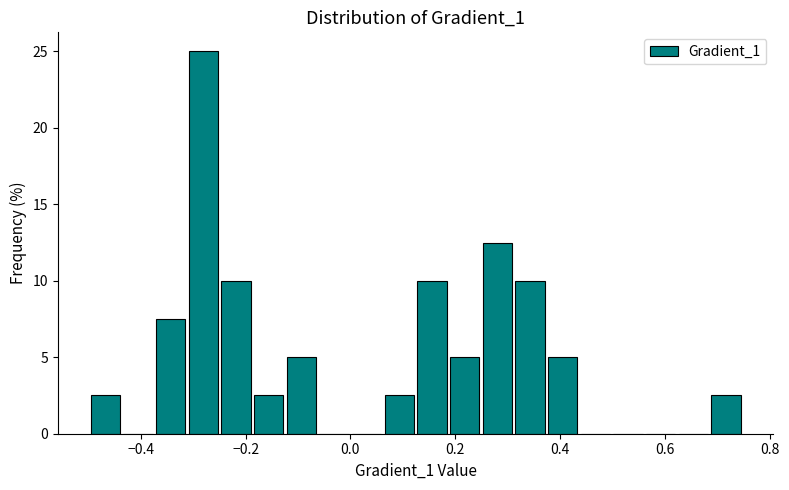

Around what value on the x-axis is the tallest bar? Give the approximate position of its centre, as read against the axis.

-0.28